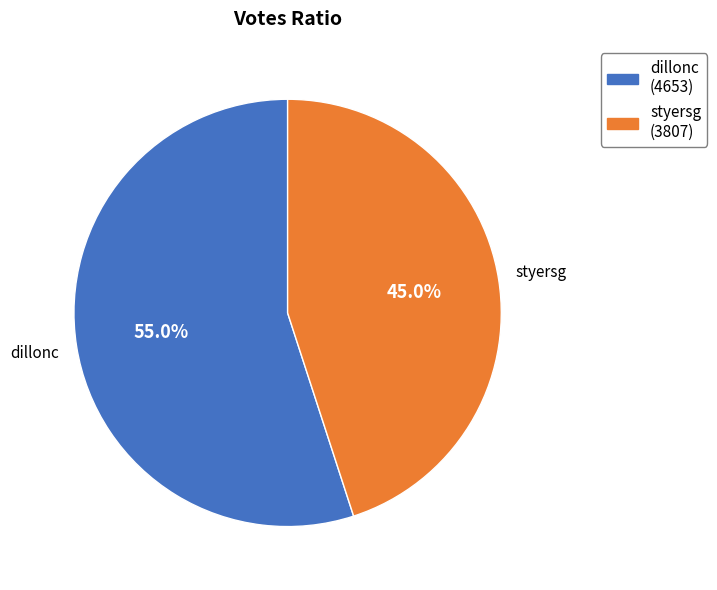

True or false: dillonc accounts for 55% of the total.

True